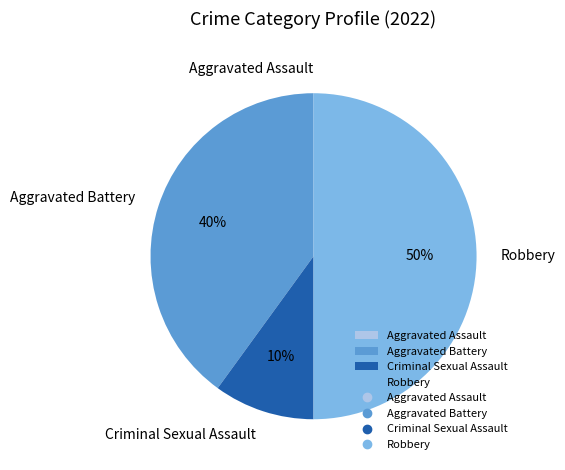

Which category has the biggest portion of the pie?

Robbery